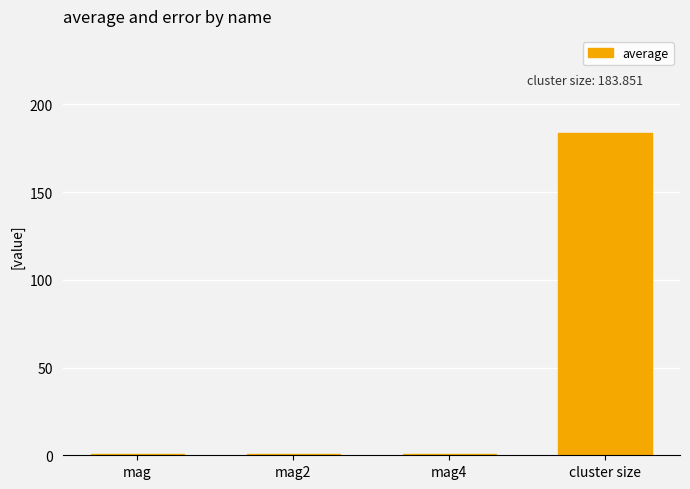

The value at cluster size is 90.6. True or false?

False